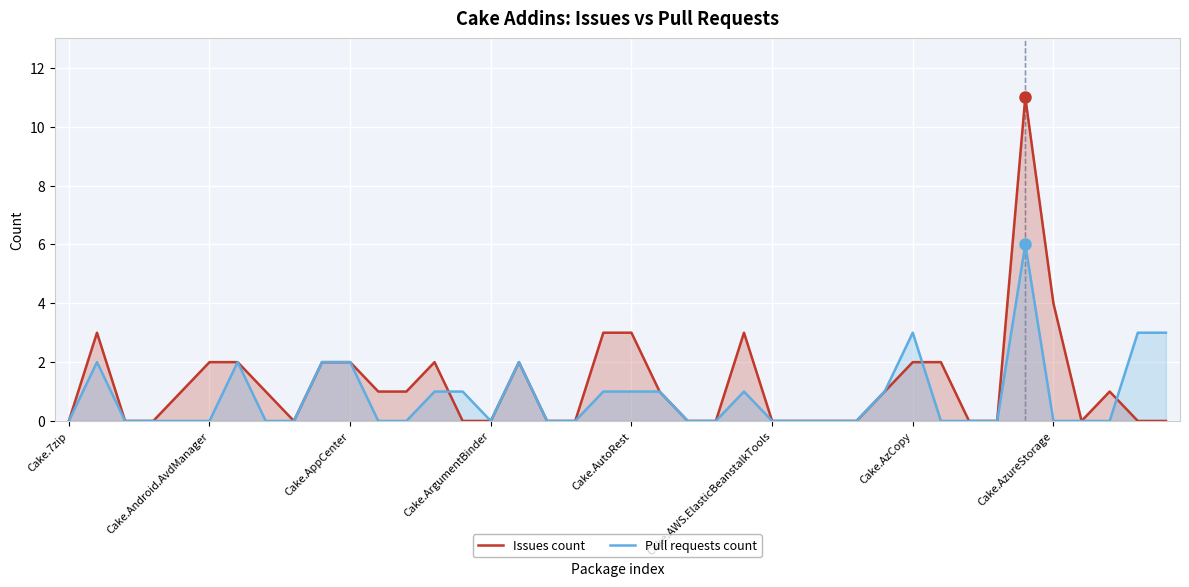

Between 9 and 24, which series saw the biggest shift?

Issues count